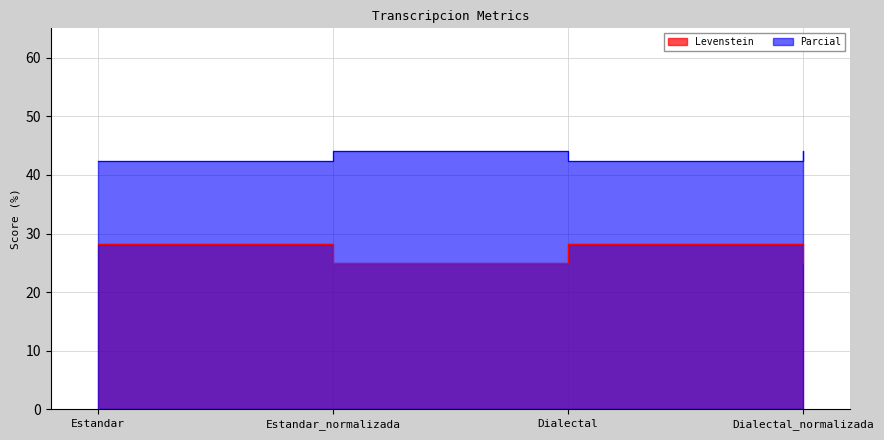

What are all the series names shown in the legend?

Levenstein, Parcial